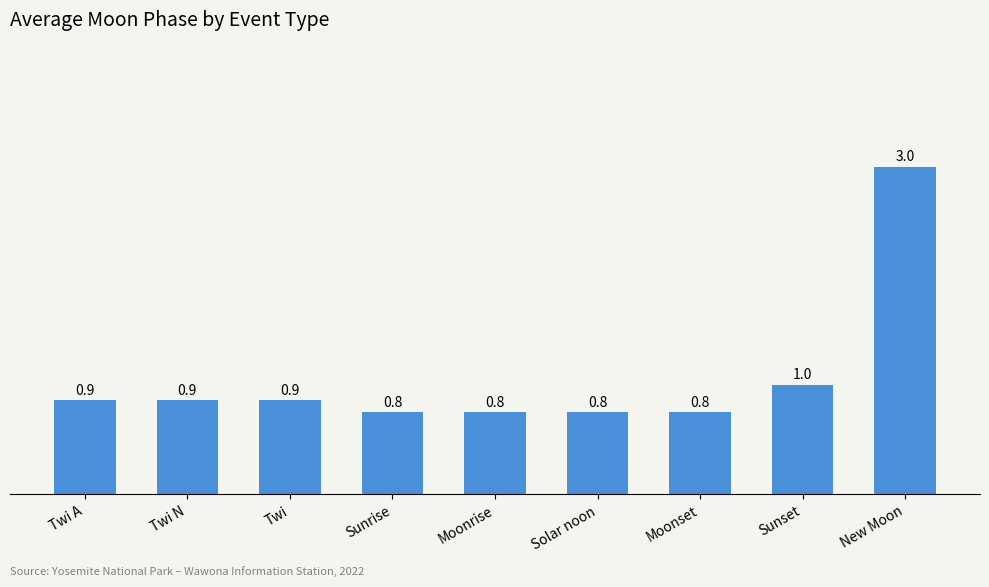

Between Sunset and Sunrise, which is larger?

Sunset